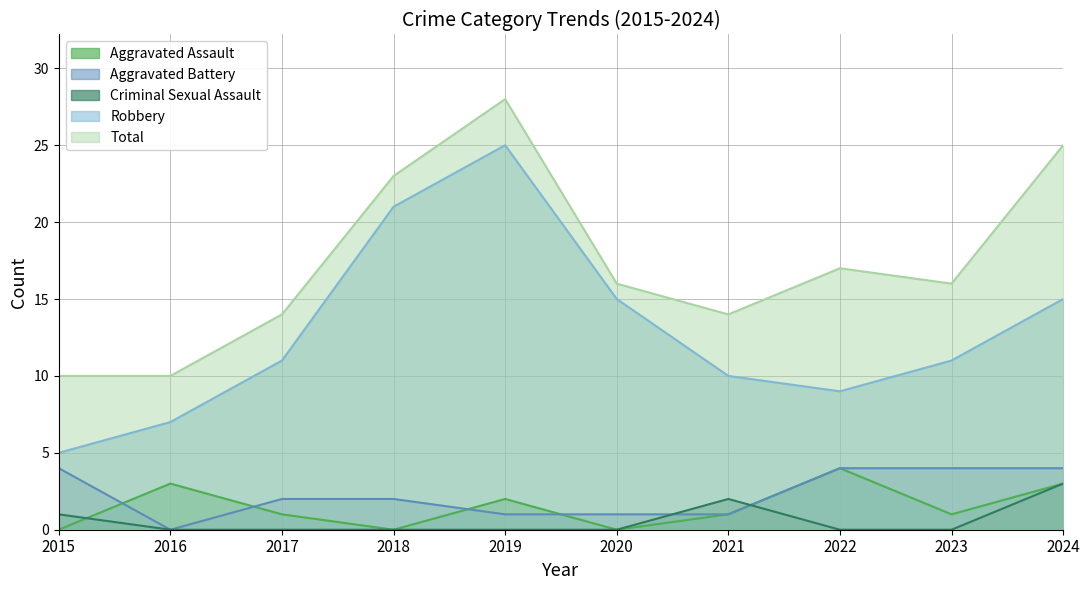

Between 2018 and 2021, which is larger?

2021